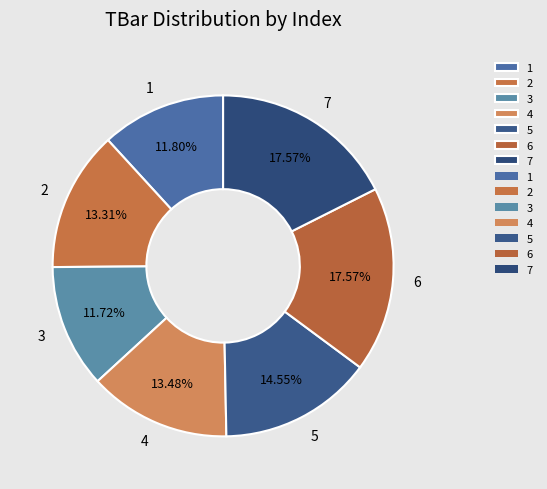

Approximately how many times larger is the value at 1 compared to 6?

0.7